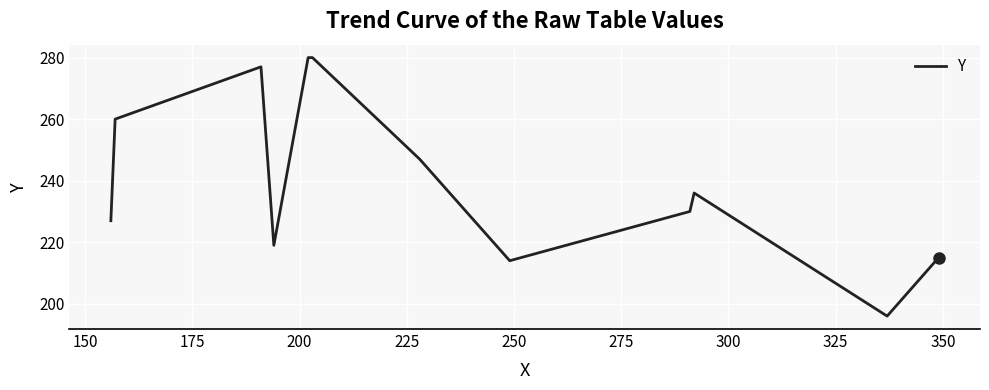

What is the difference between the maximum and minimum values?

84